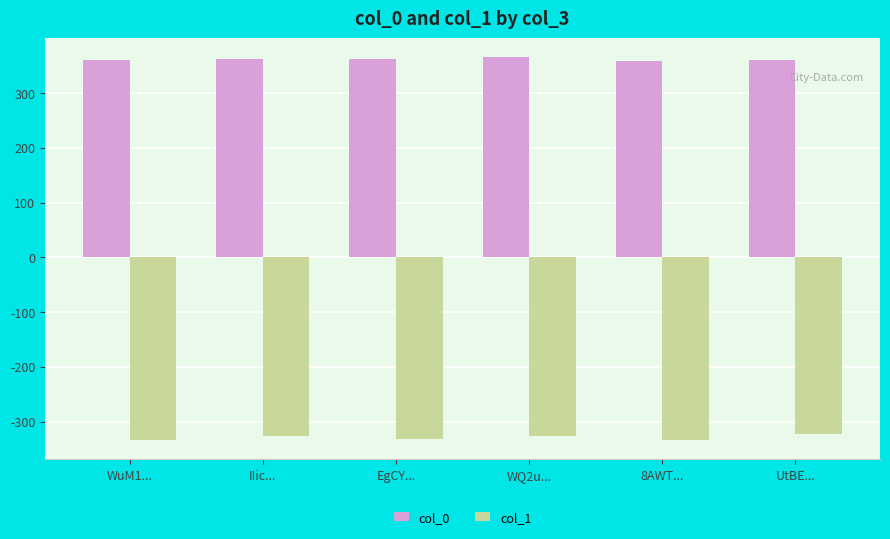

What are all the series names shown in the legend?

col_0, col_1